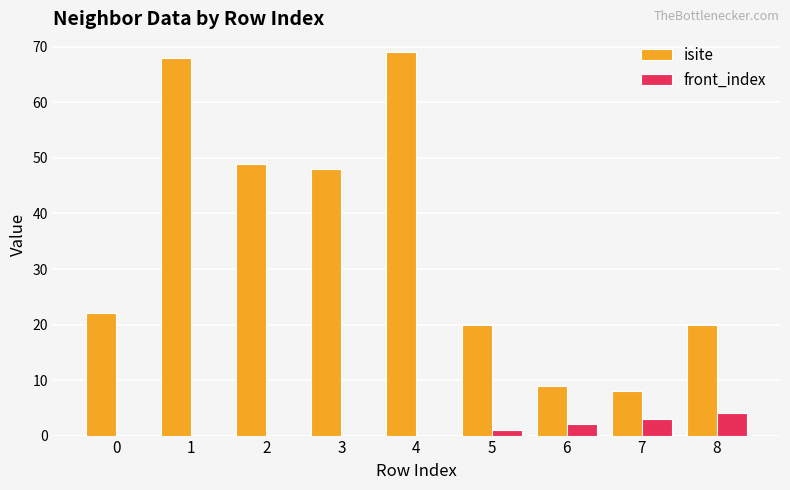

Which series has the largest total across all categories?

isite